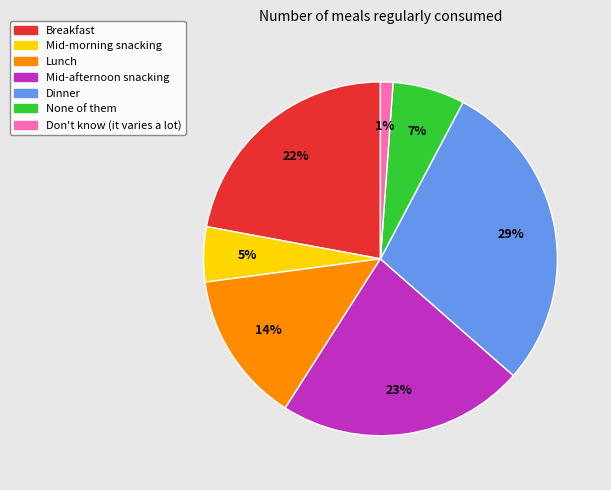

The Mid-afternoon snacking slice represents 23% of the pie. True or false?

True